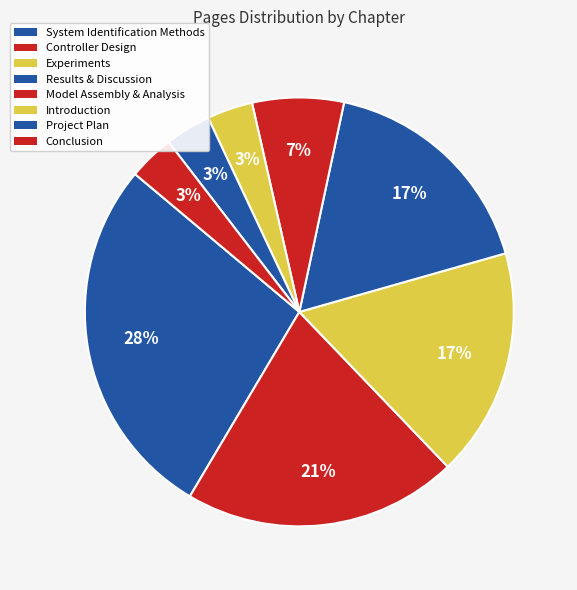

Is there a majority slice in this chart?

No